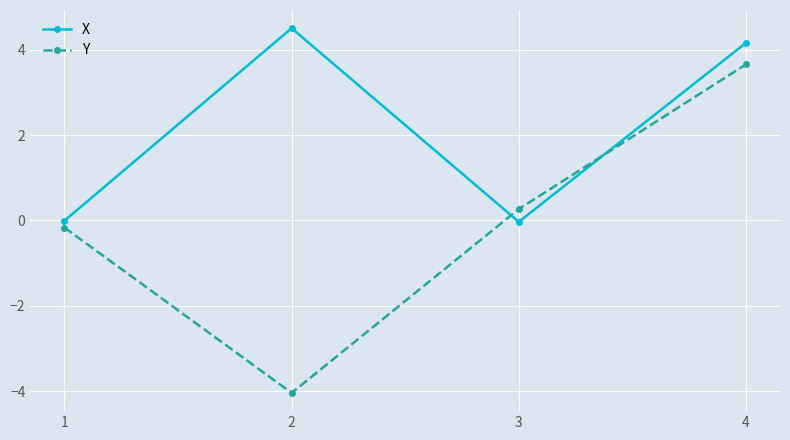

The value of Y at 2 is -4.0. True or false?

True